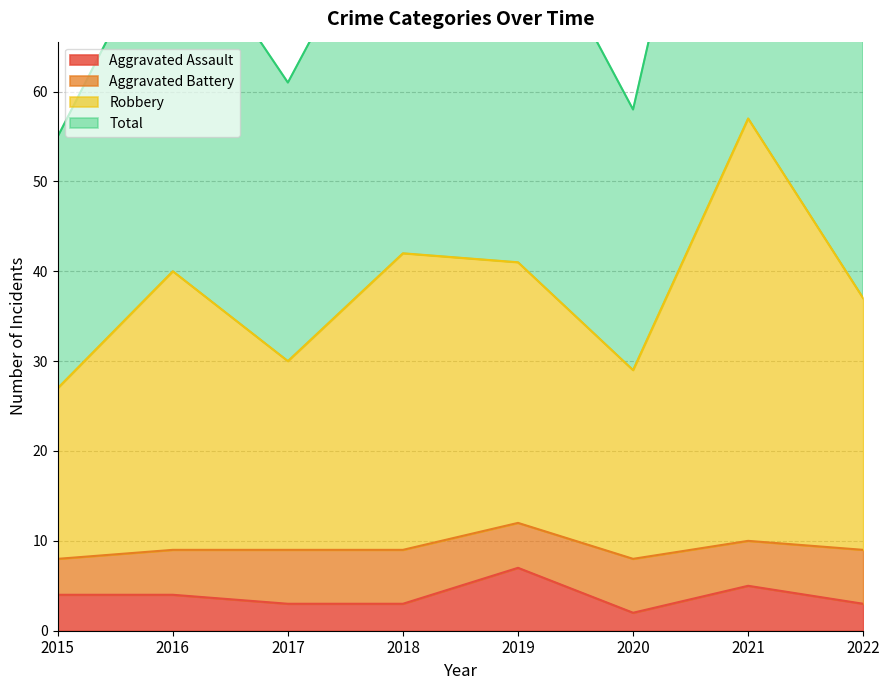

True or false: Aggravated Assault has a value of 3 at 2018.

True